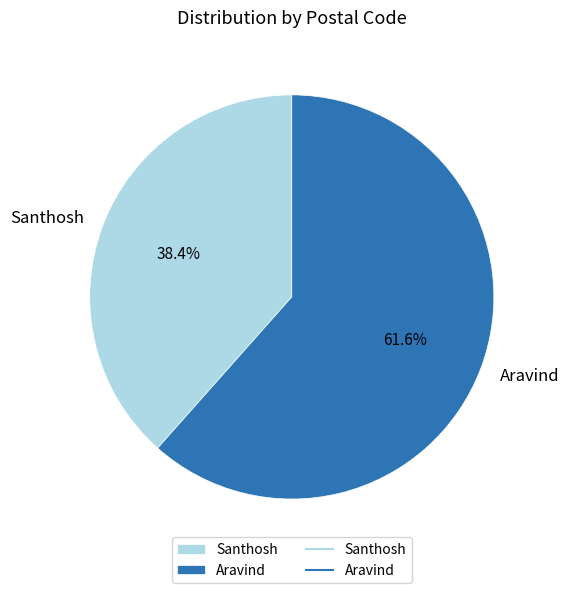

How many segments does this pie chart have?

2